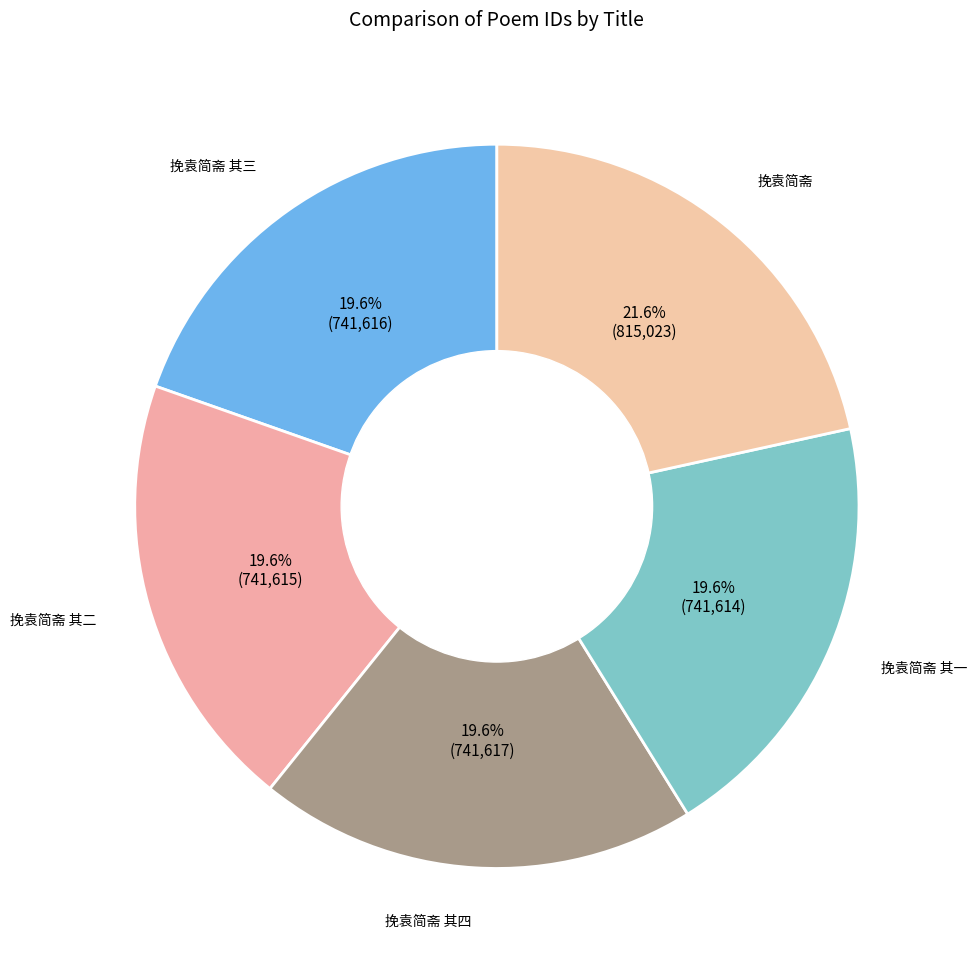

Which category has the smallest portion of the pie?

挽袁简斋 其一